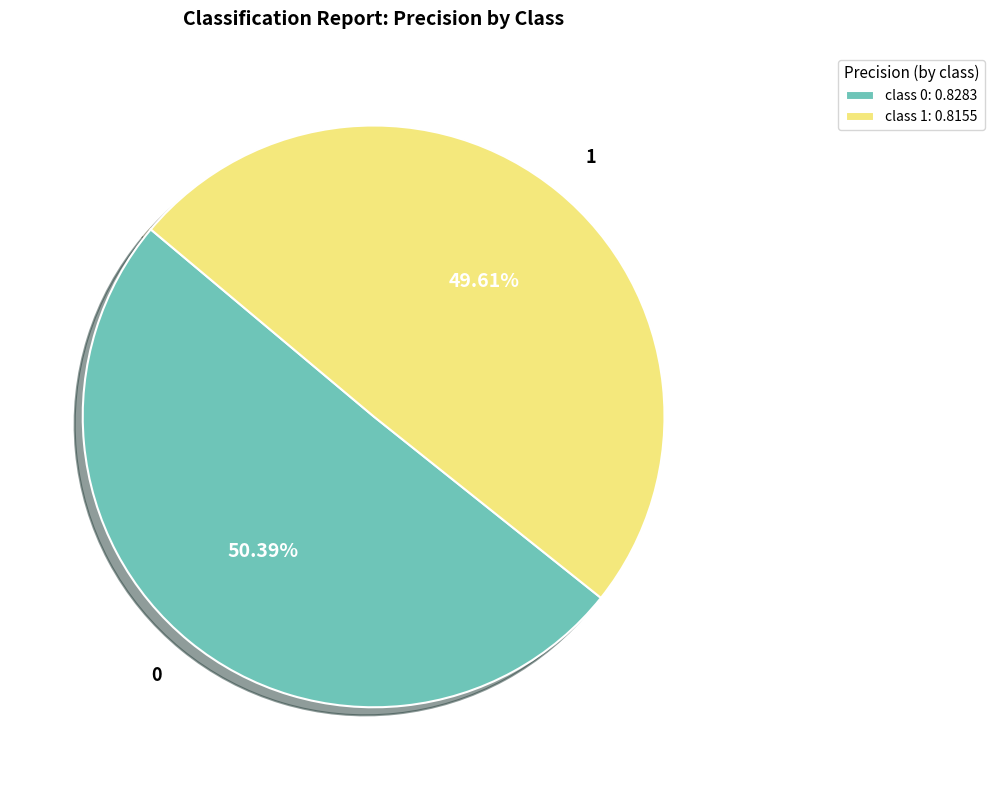

How many slices are in this pie chart?

2